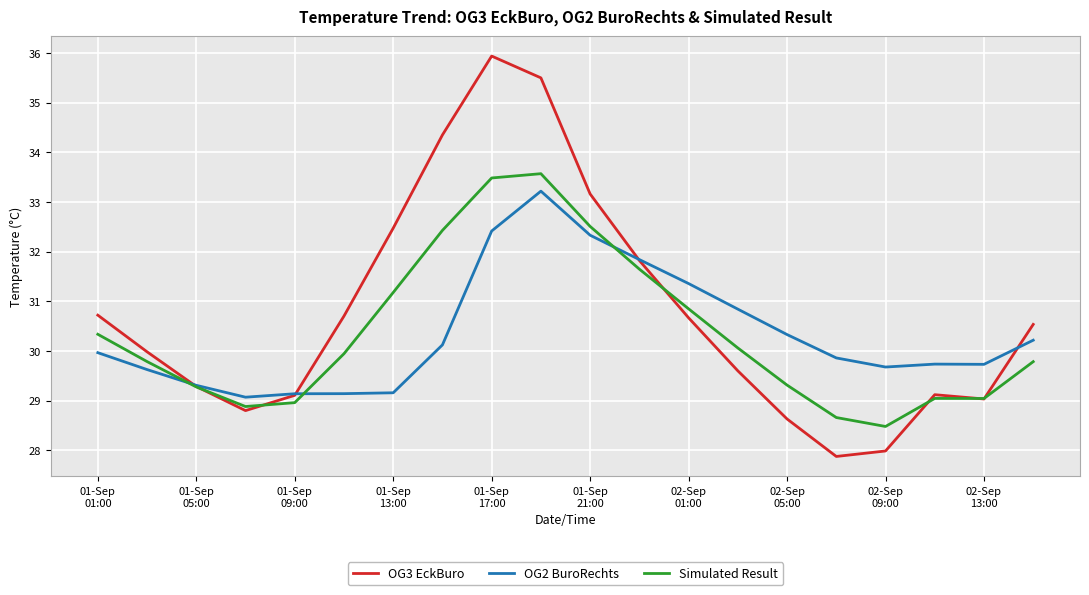

What is the minimum value for OG3 EckBuro?

27.9